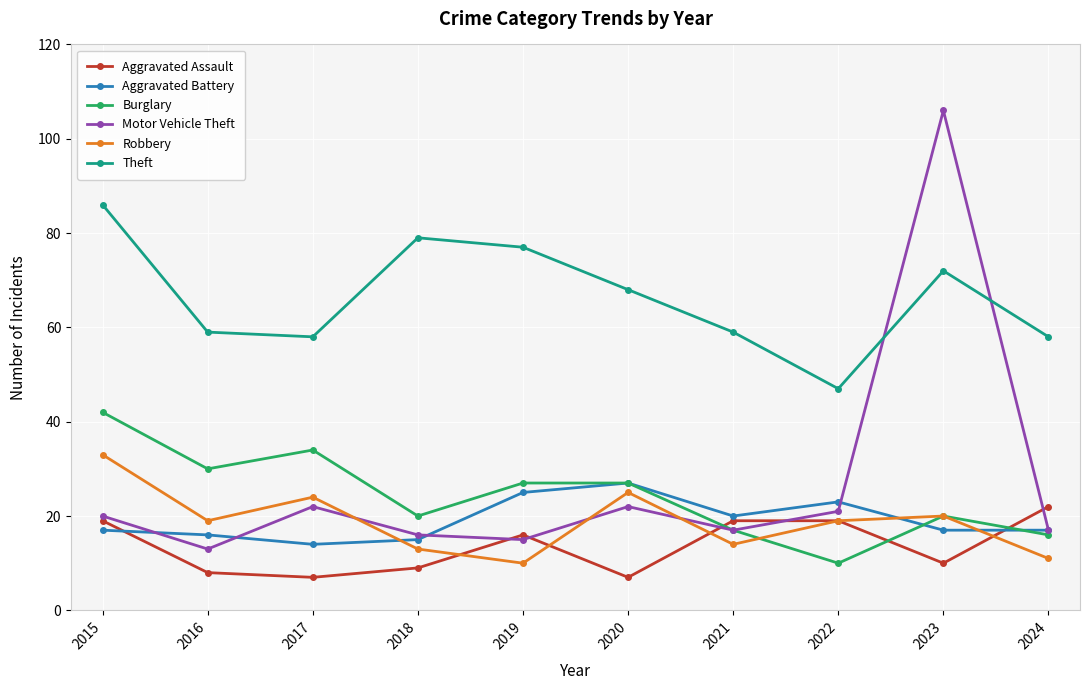

True or false: Theft and Aggravated Assault intersect in this chart.

False